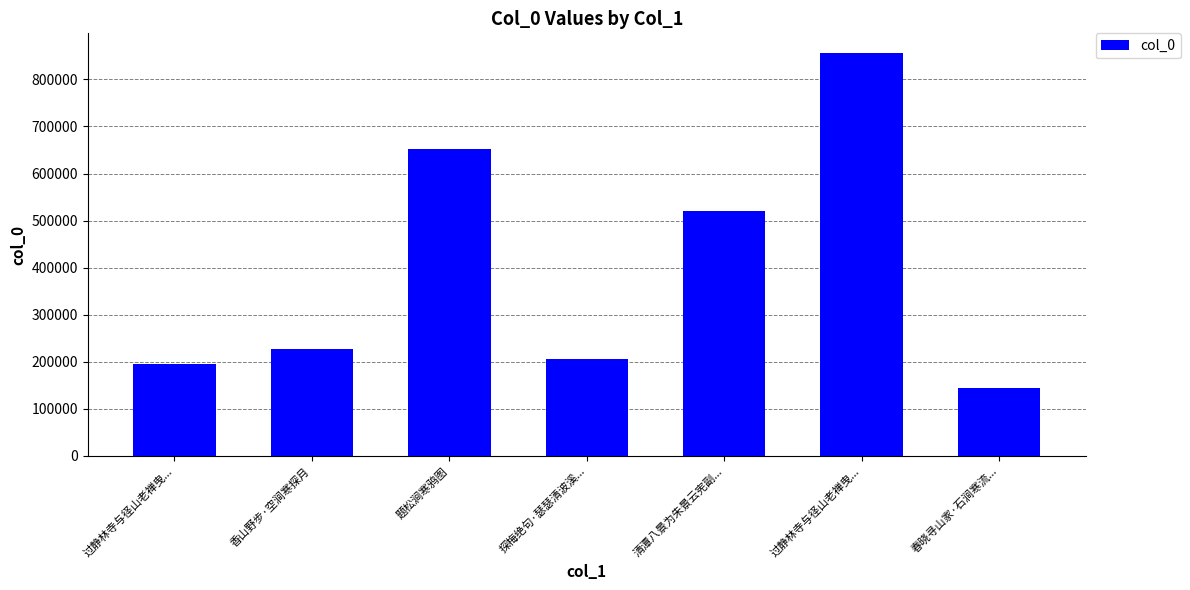

Does the chart contain any negative values?

No